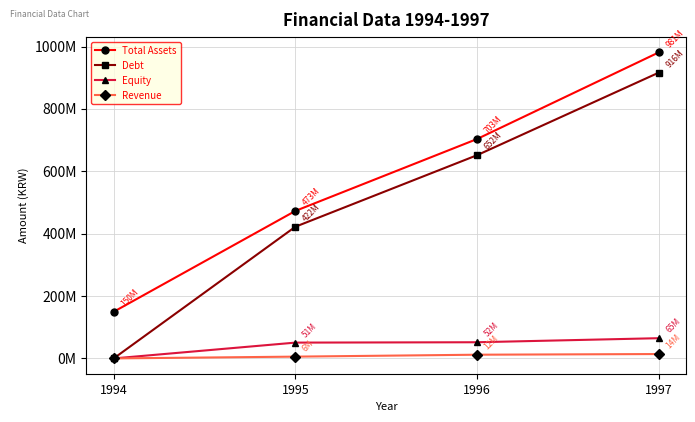

What are all the series names shown in the legend?

Total Assets, Debt, Equity, Revenue